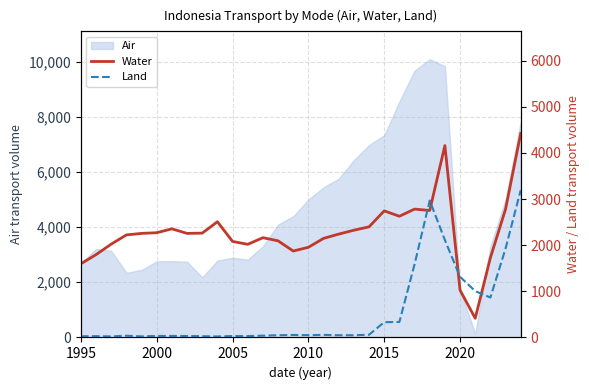

After their last crossing, which series has the higher values: Land or Water?

Water